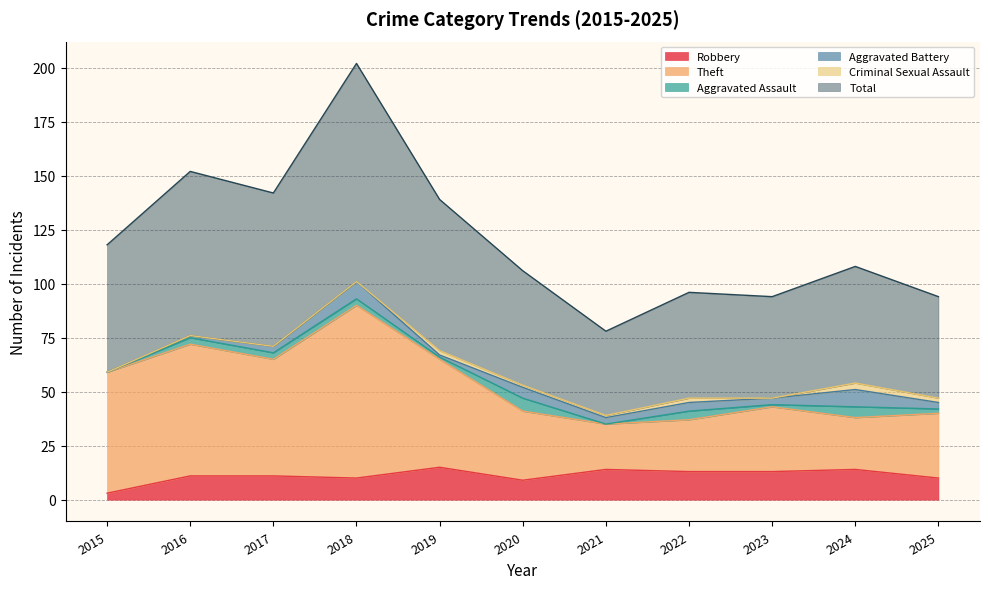

Which category has the lowest value in the Robbery series?

2015